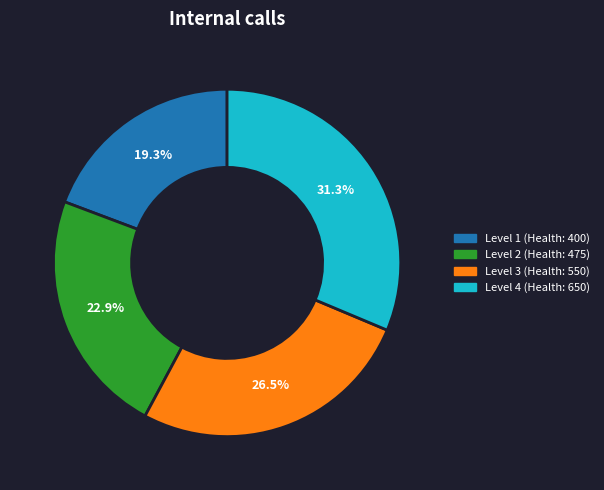

Rank the categories by value from lowest to highest.

Level 1 (Health: 400), Level 2 (Health: 475), Level 3 (Health: 550), Level 4 (Health: 650)